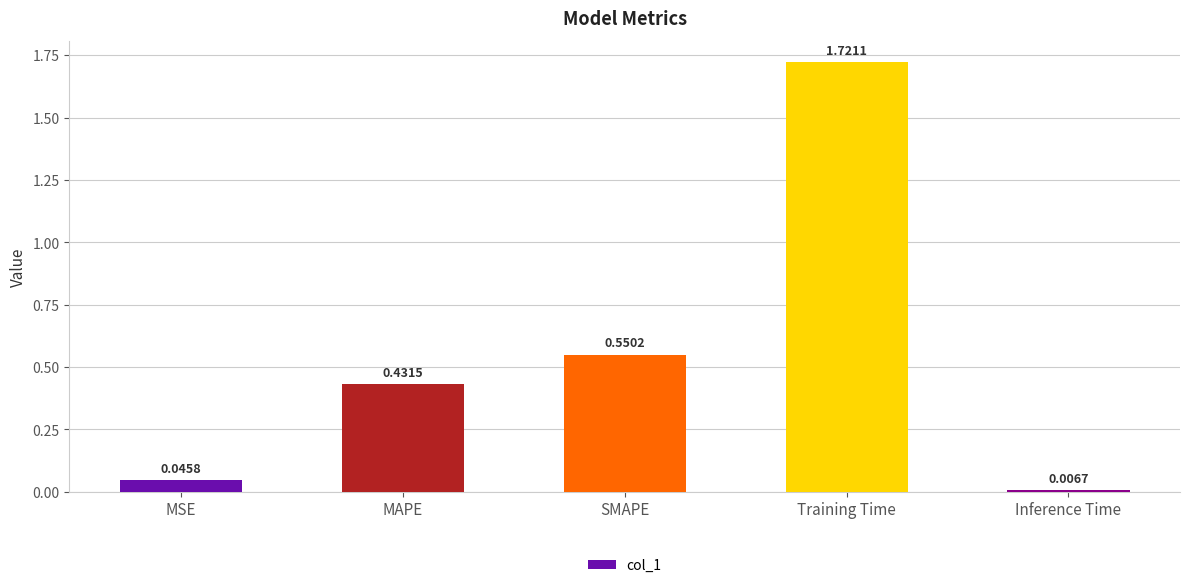

Rank the categories by value from lowest to highest.

Inference Time, MSE, MAPE, SMAPE, Training Time